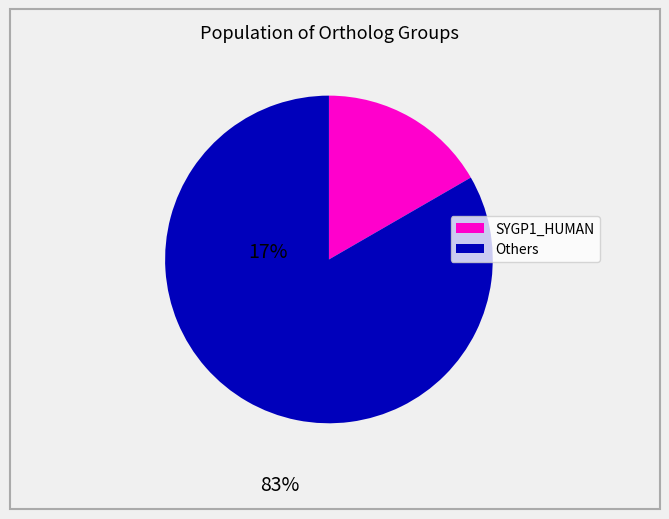

Does any single category account for the majority?

Yes